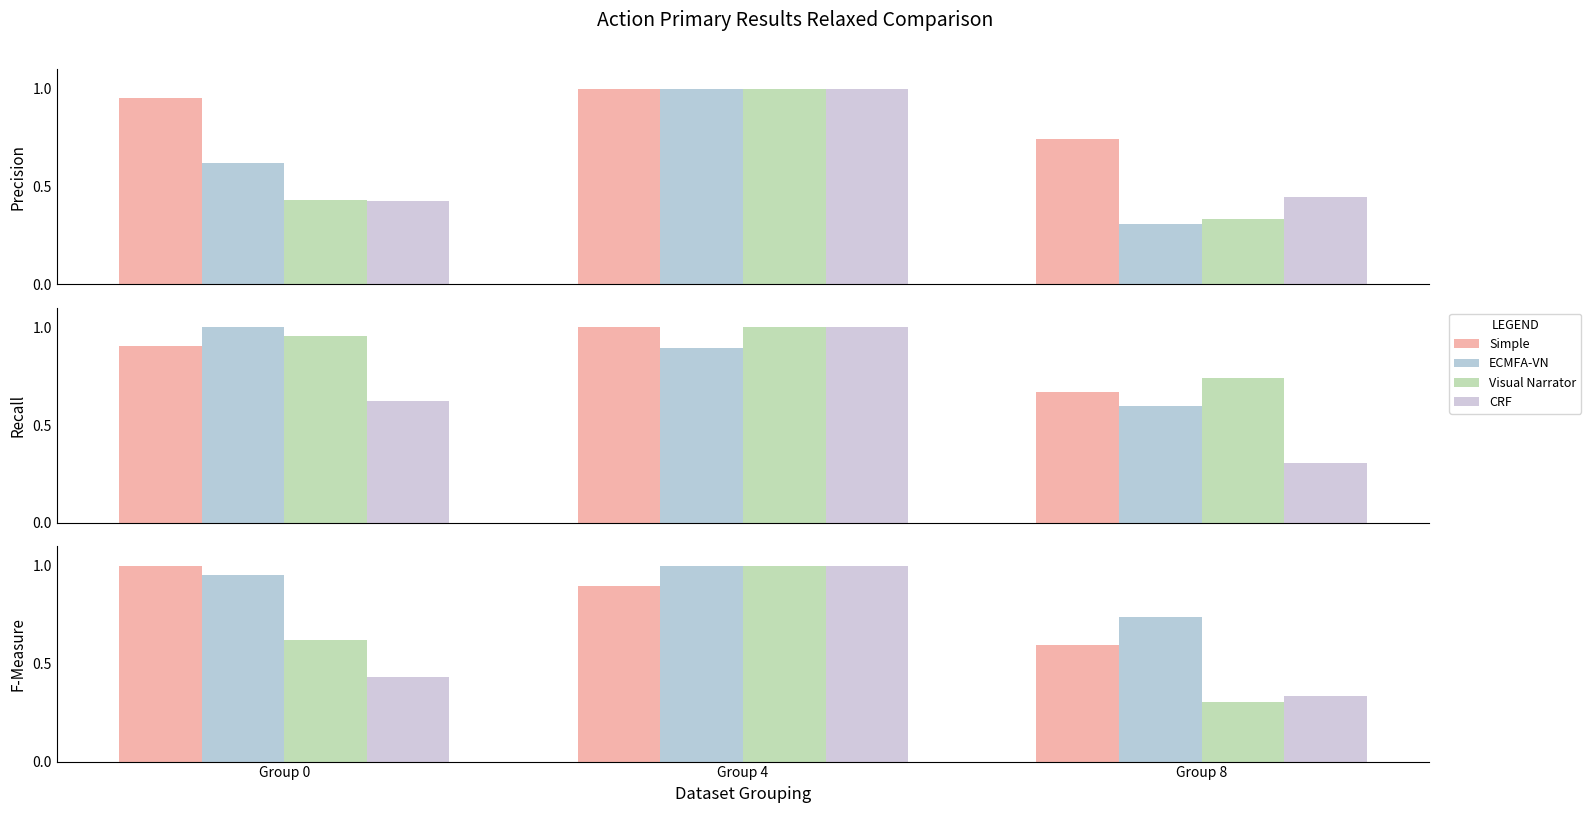

At which label does Visual Narrator reach its peak?

Group 4